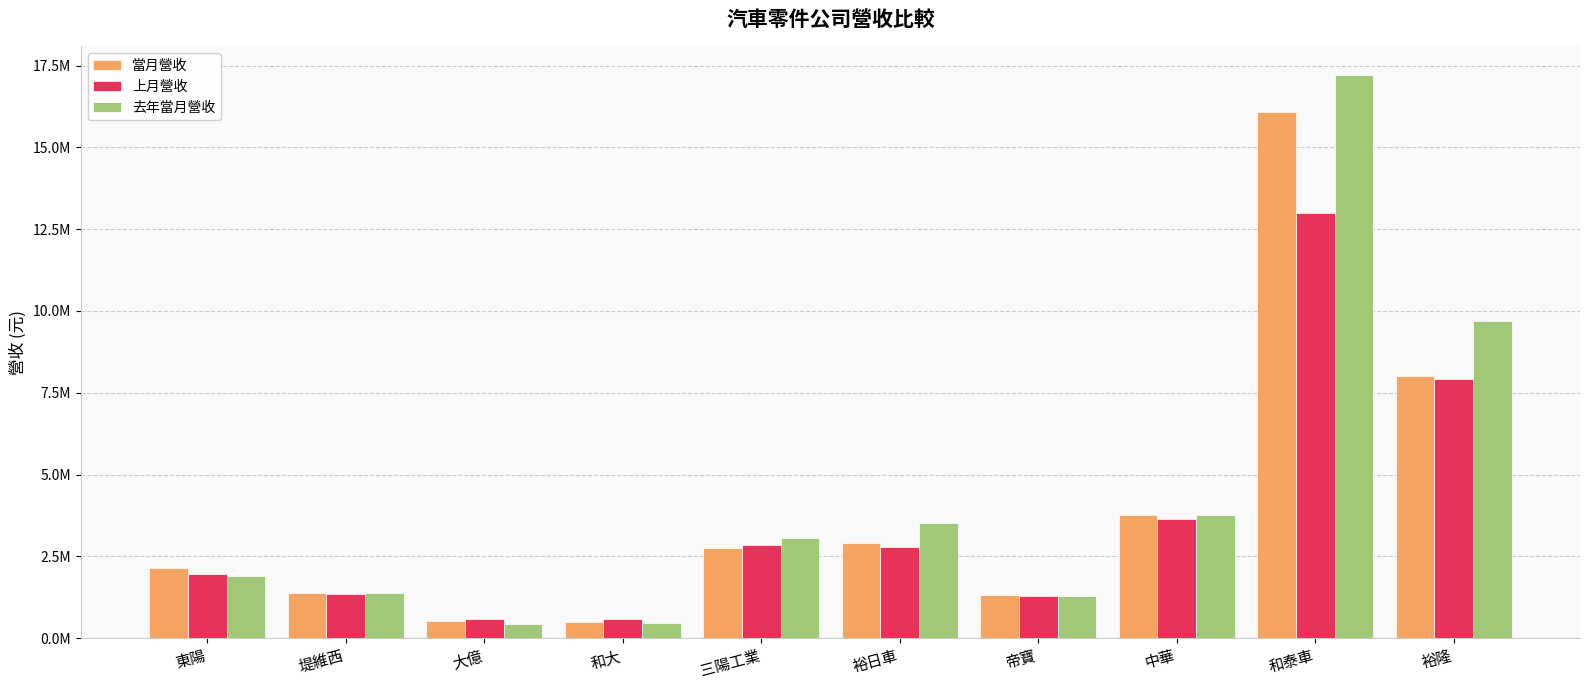

Rank the series by their average value, from lowest to highest.

上月營收, 當月營收, 去年當月營收